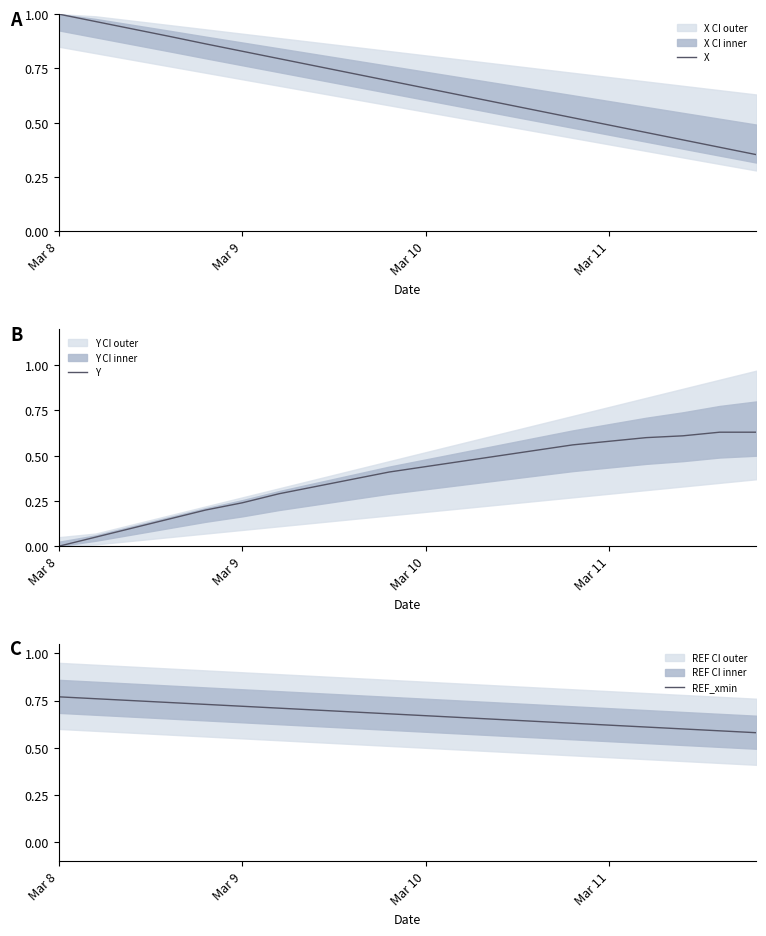

Which category has the highest value across all series?

Mar 8